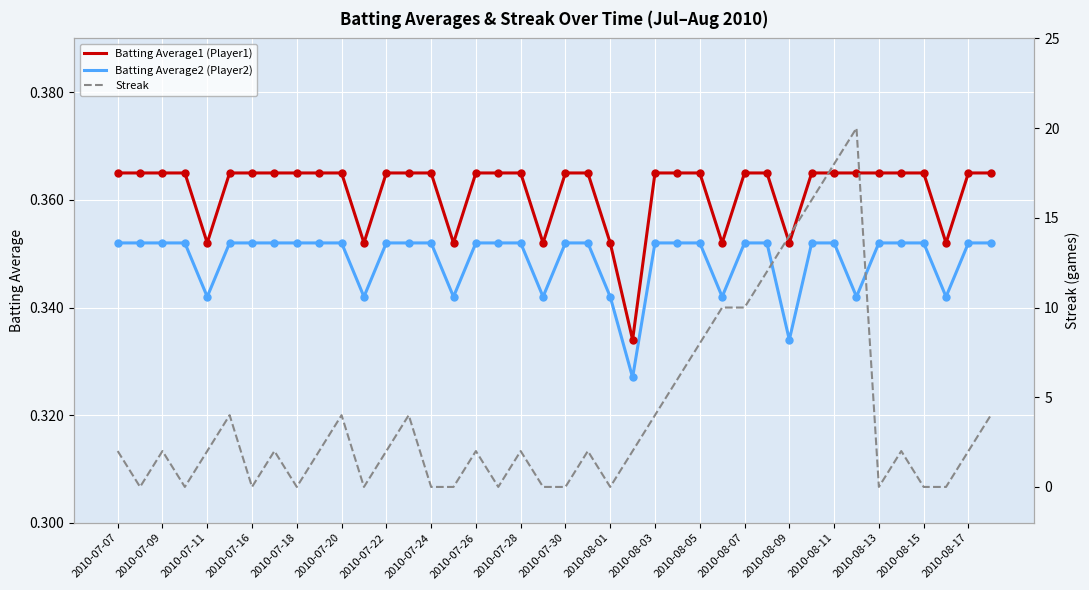

At which category is the sum across all series the highest?

33